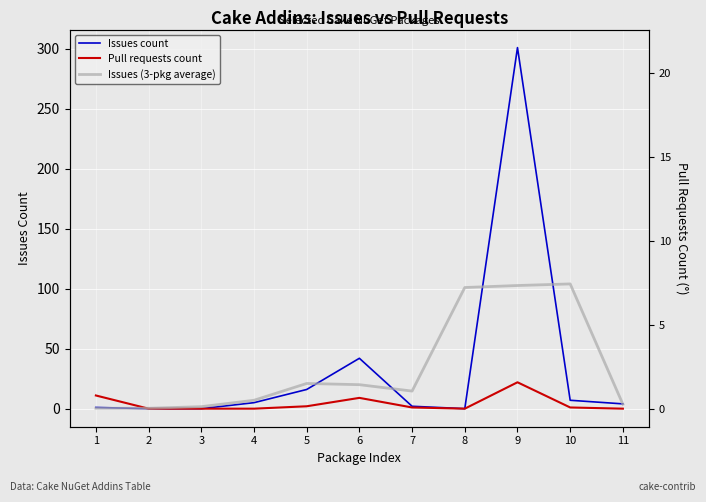

Which series has the largest range (max minus min)?

Issues count